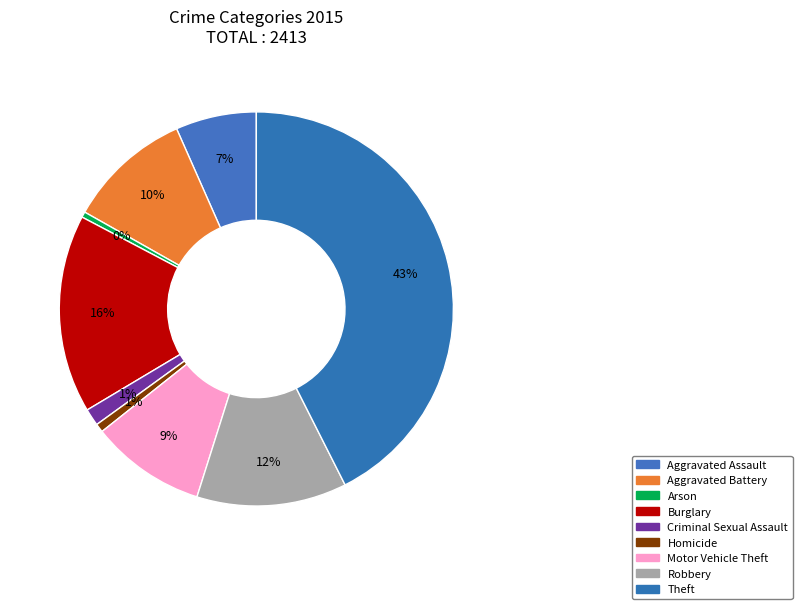

How many slices are in this pie chart?

9